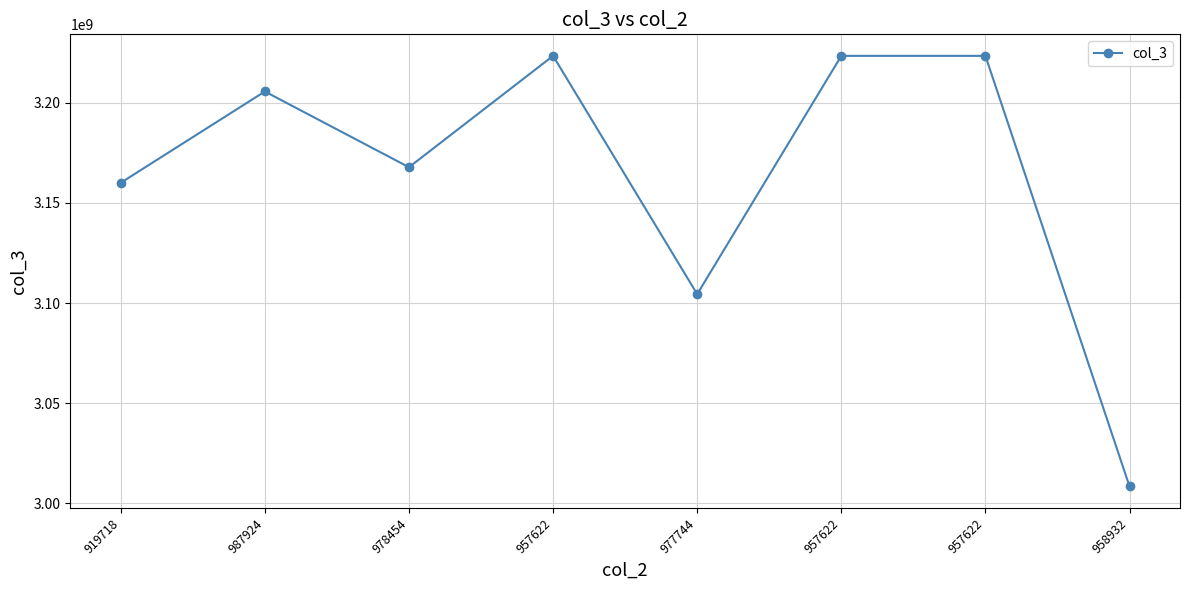

List the labels in order of value, smallest first.

958932, 977744, 919718, 978454, 987924, 957622, 957622, 957622